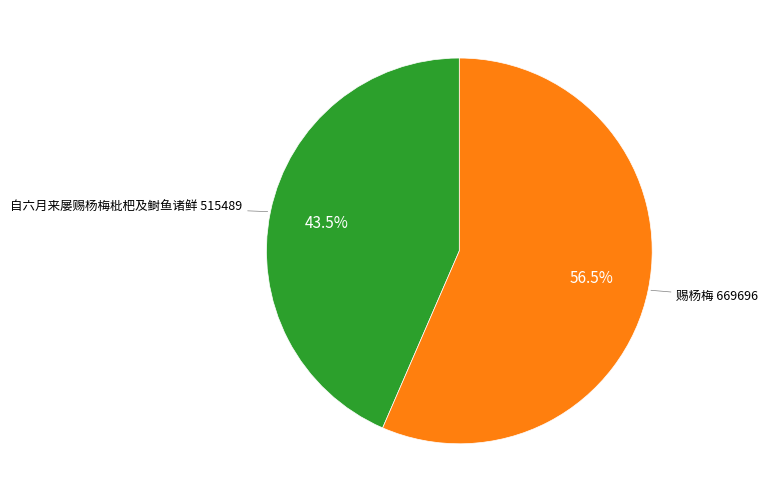

How many segments does this pie chart have?

2